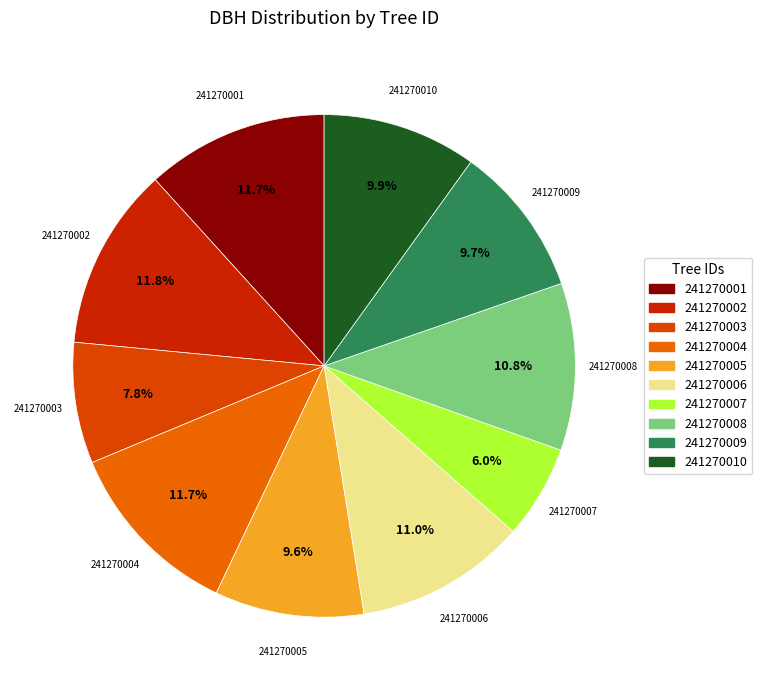

What percentage is the 241270010 slice, to the nearest percent?

10%